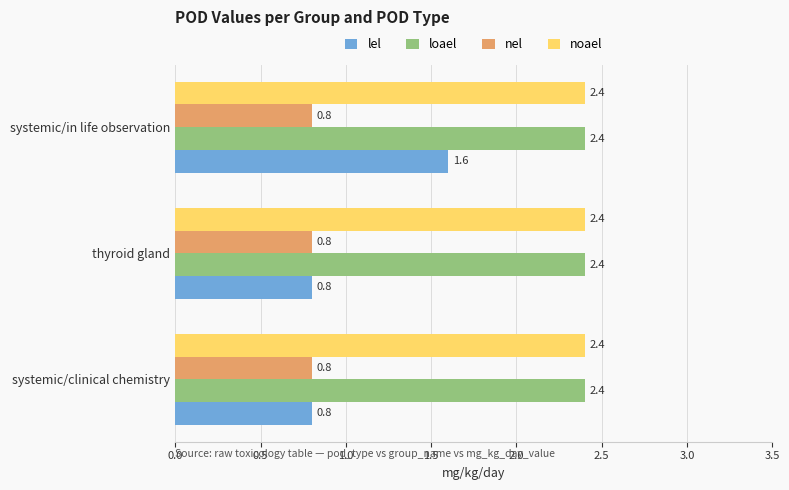

Which series changed the most between systemic/clinical chemistry and systemic/in life observation?

lel